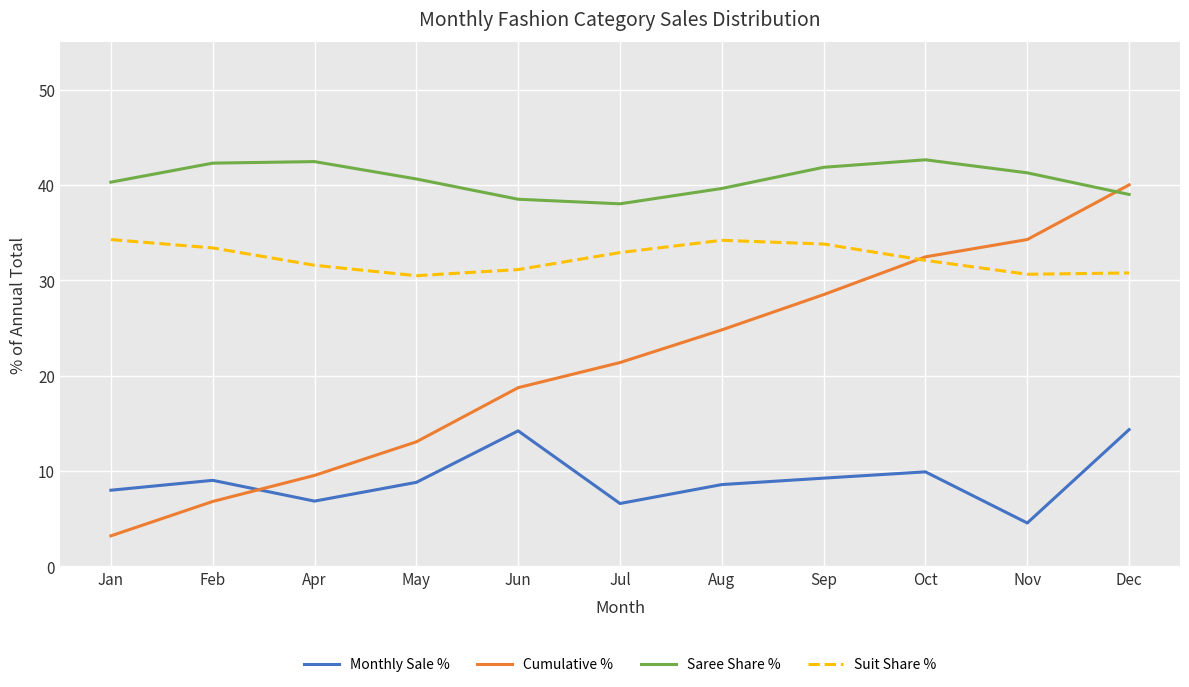

List the series in order of their overall mean, highest first.

Saree Share %, Suit Share %, Cumulative %, Monthly Sale %